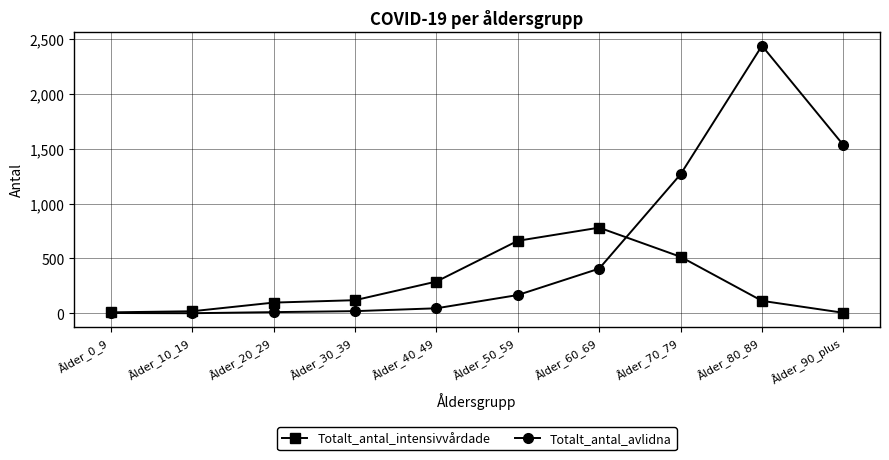

What is the label of the 3rd point from the left?

Ålder_20_29